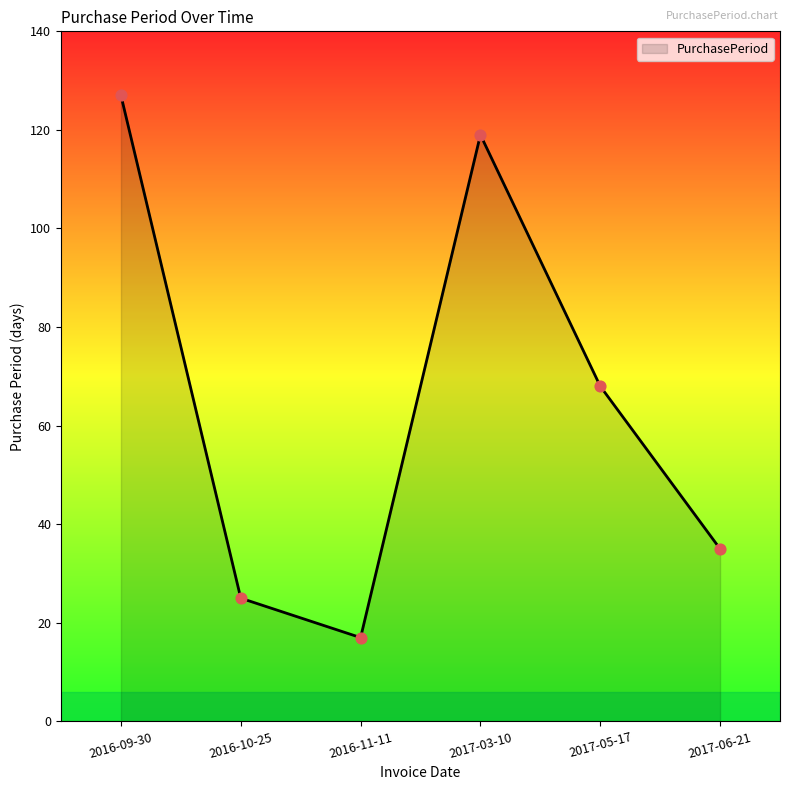

Approximately how many times larger is the value at 2017-05-17 compared to 2017-06-21?

1.9